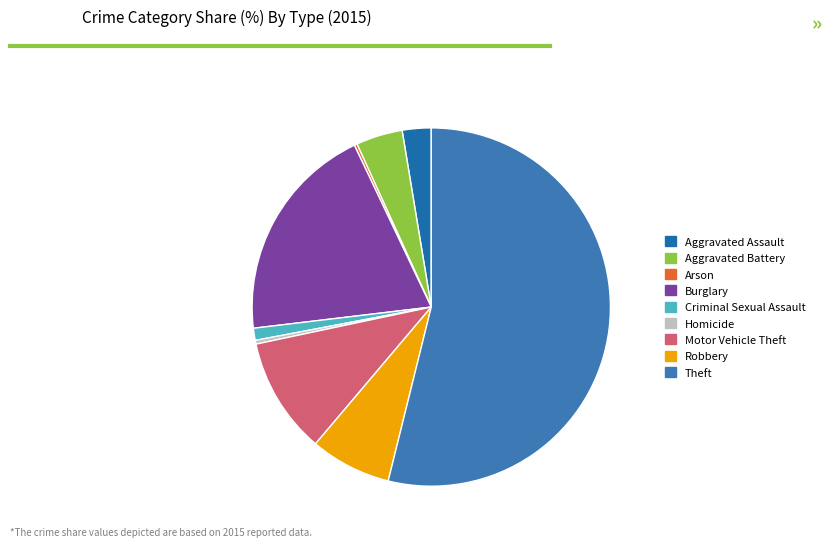

Rank the categories by value from highest to lowest.

Theft, Burglary, Motor Vehicle Theft, Robbery, Aggravated Battery, Aggravated Assault, Criminal Sexual Assault, Homicide, Arson